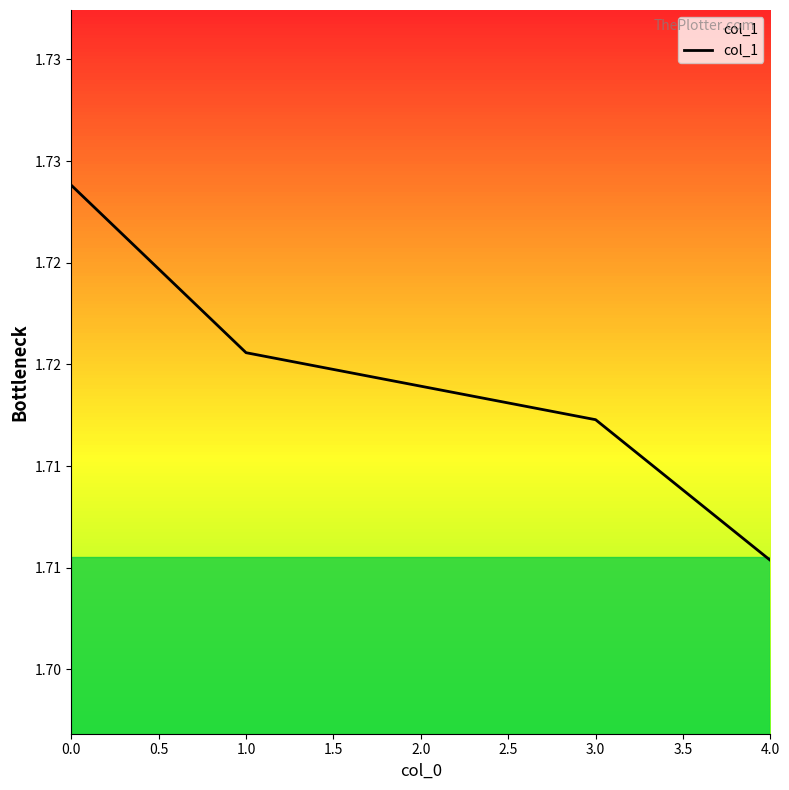

Is this an area chart (filled region under the line)?

Yes